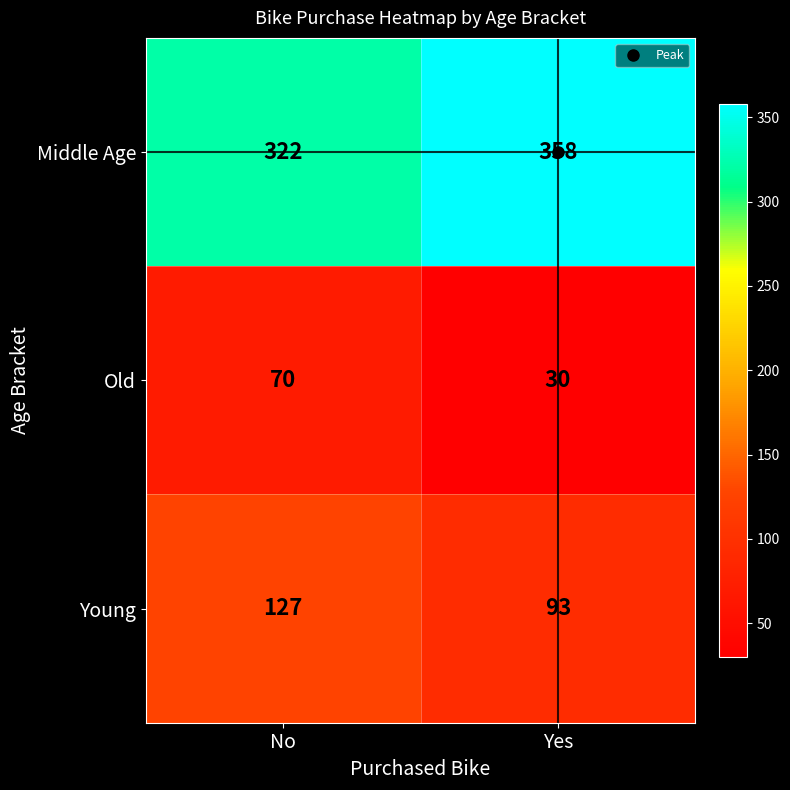

Which series has the largest total across all categories?

Middle Age